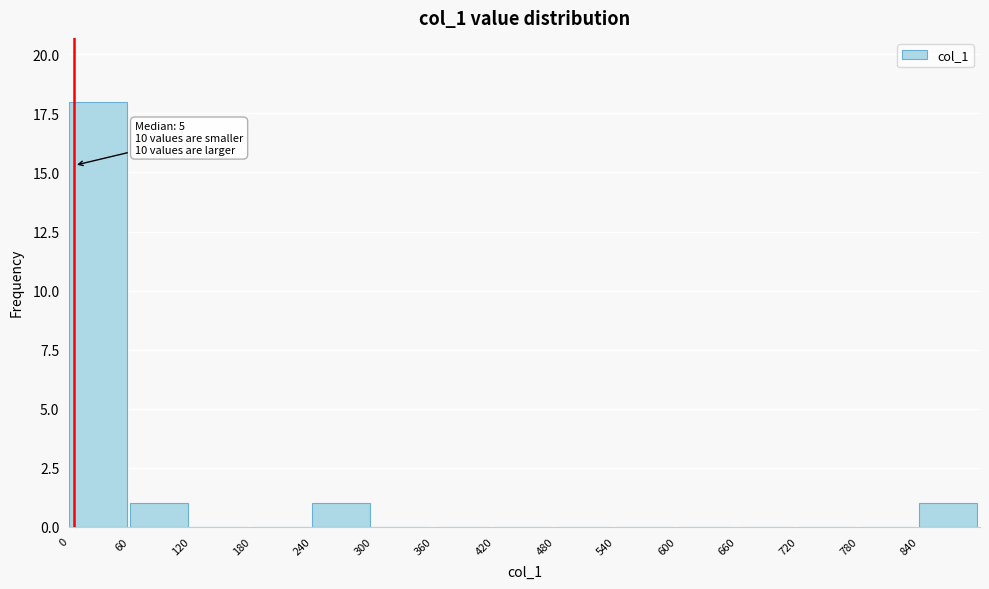

Over which range of the x-axis is the bar tallest?

0 to 60